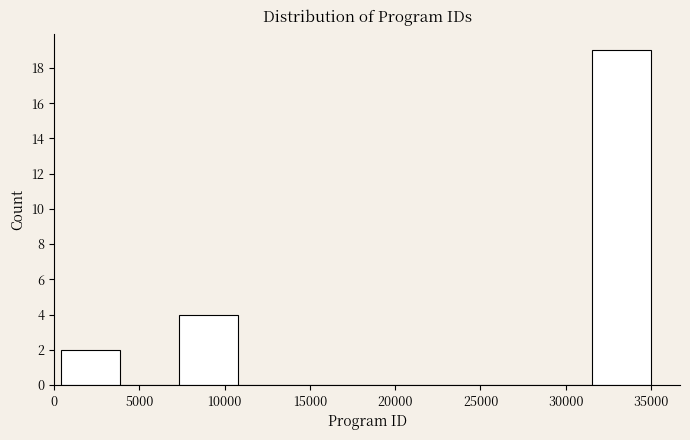

Reading left to right, transcribe this chart: for each bar, give the range it covers on the x-axis and its height. Neither the bar edges nor the heights are printed on the chart, so give them approximately, as read against the axes.

500 to 4000: 2
4000 to 7500: 0
7500 to 11000: 4
11000 to 14000: 0
14000 to 17500: 0
17500 to 21000: 0
21000 to 24500: 0
24500 to 28000: 0
28000 to 31500: 0
31500 to 35000: 19